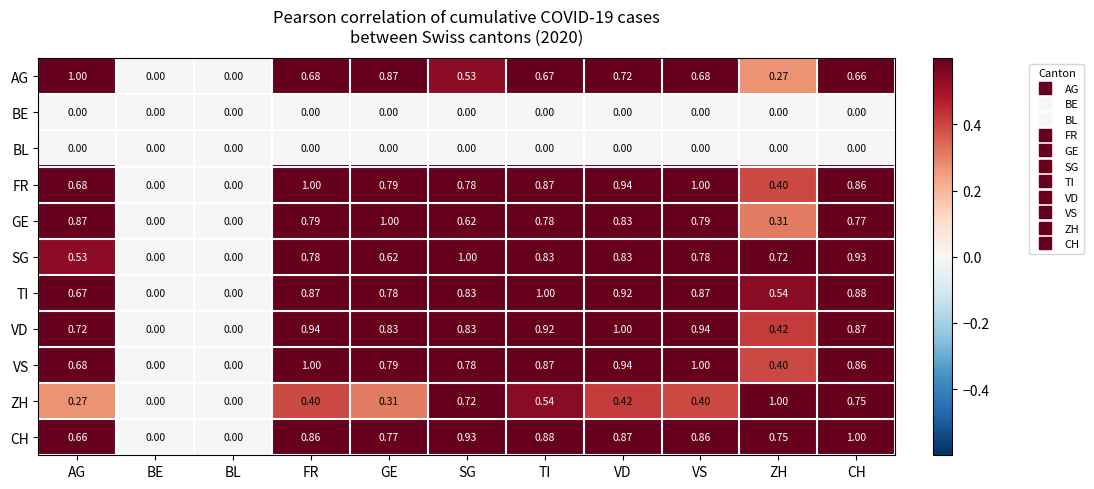

Which series has the largest total across all categories?

CH